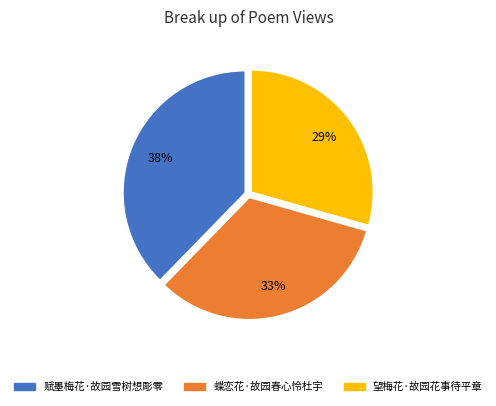

To the nearest percent, what is the combined percentage of 望梅花·故园花事待平章 and 赋墨梅花·故园雪树想彫零?

67%